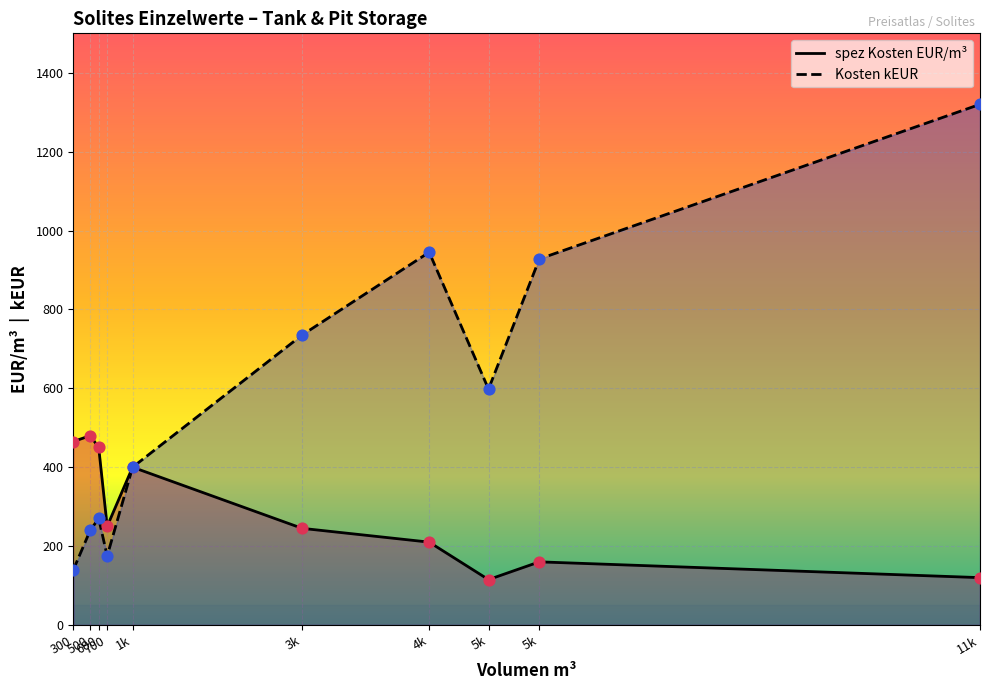

Which series has the largest Y range (max minus min)?

Kosten kEUR